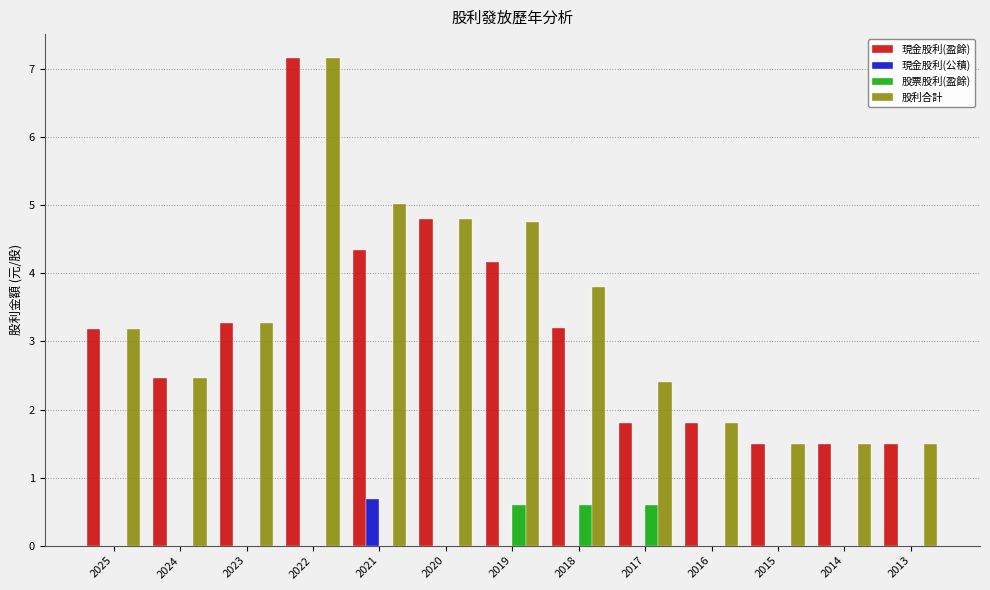

At which label does 現金股利(盈餘) reach its peak?

2022